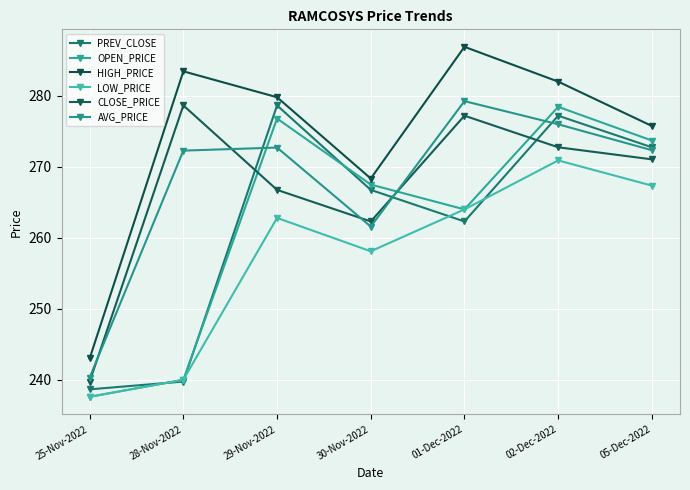

Is it true that PREV_CLOSE equals 272.8 at 05-Dec-2022?

True